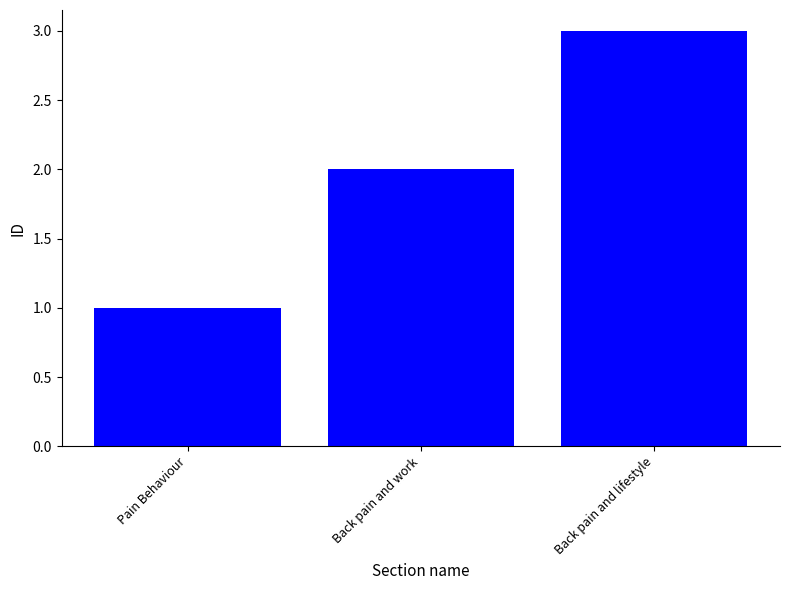

Does the chart contain stacked bars?

No